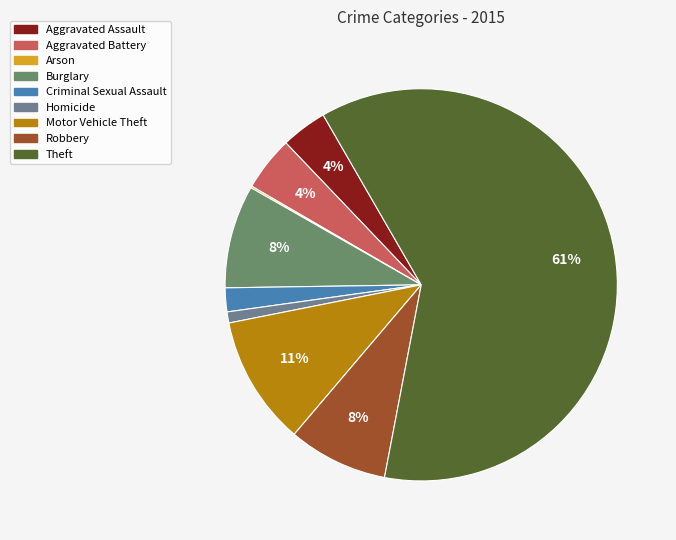

Which has a higher value, Aggravated Battery or Theft?

Theft